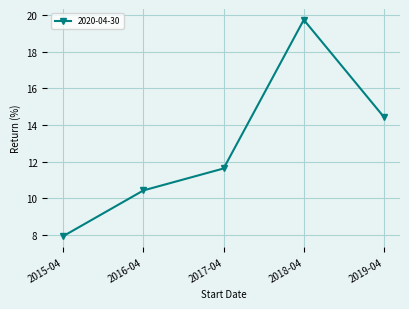

Where does the data first go above 11?

2017-04